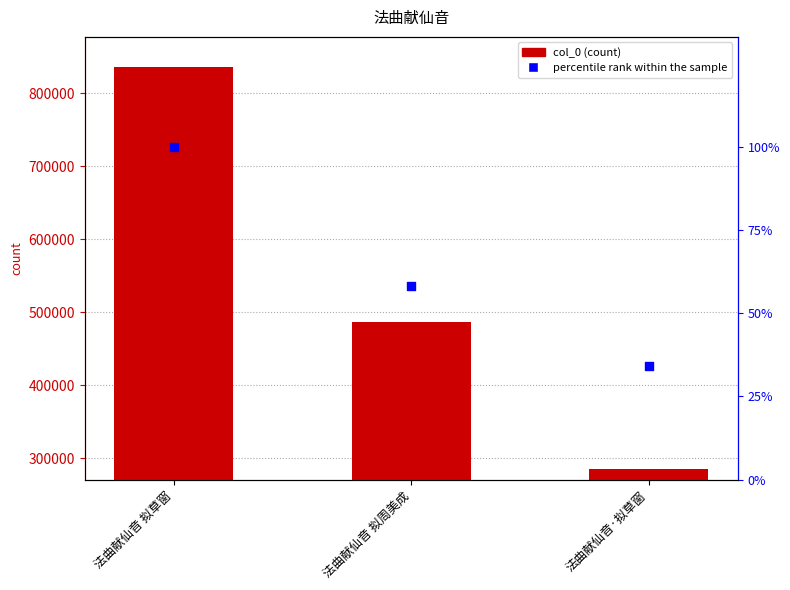

Is the value of col_0 at 法曲献仙音·拟草窗 greater than the value of percentile rank within the sample at 法曲献仙音 拟周美成?

Yes